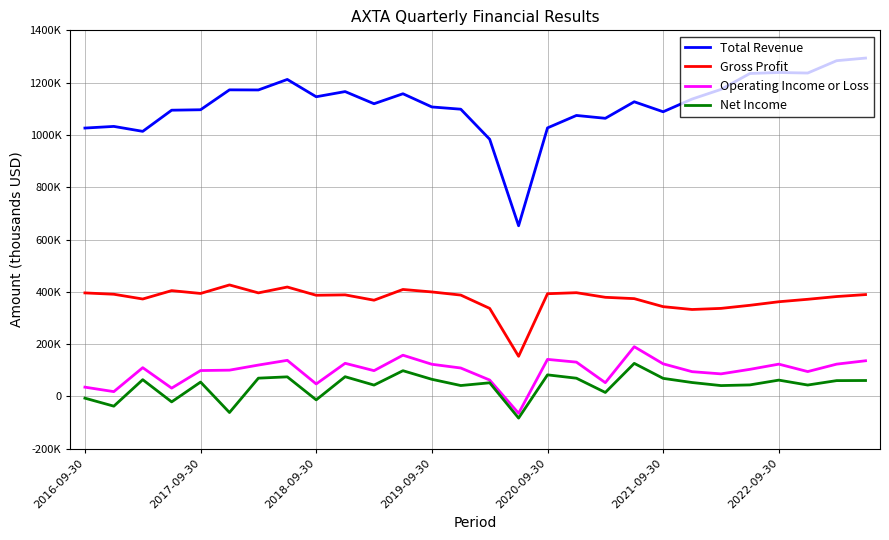

What are all the series names shown in the legend?

Total Revenue, Gross Profit, Operating Income or Loss, Net Income